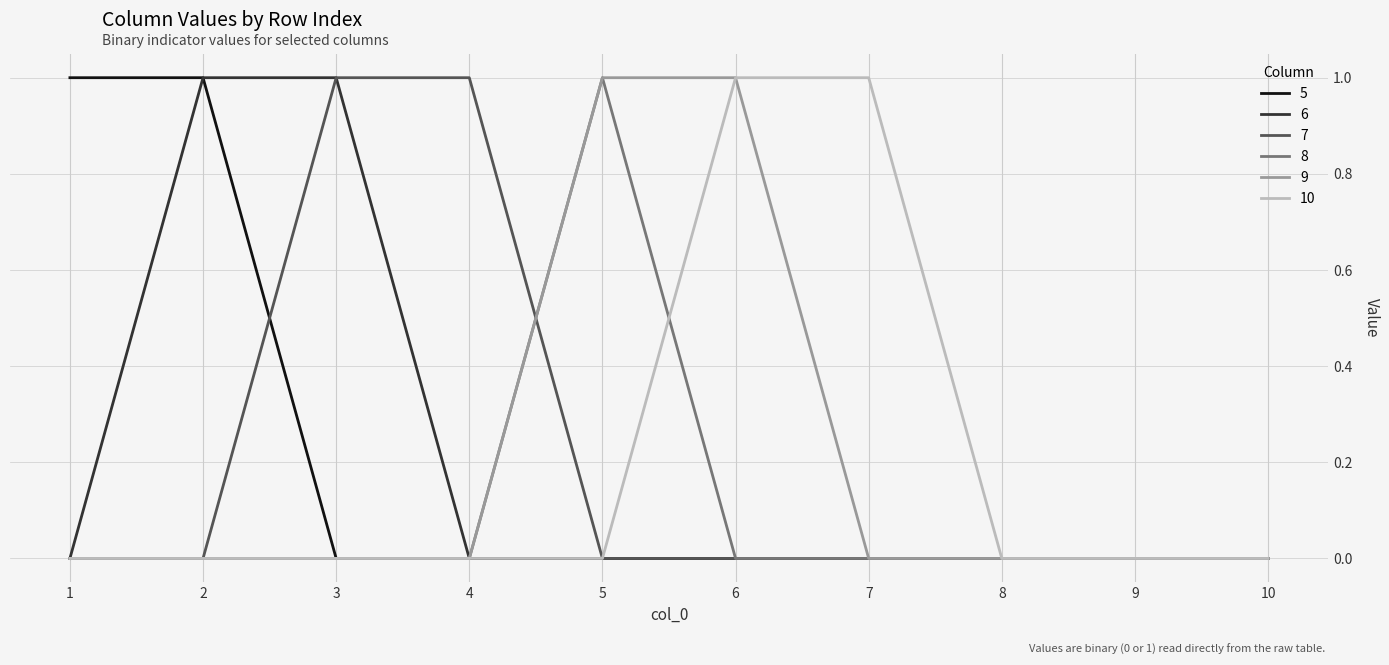

True or false: 7 has a value of 2 at 4.

False